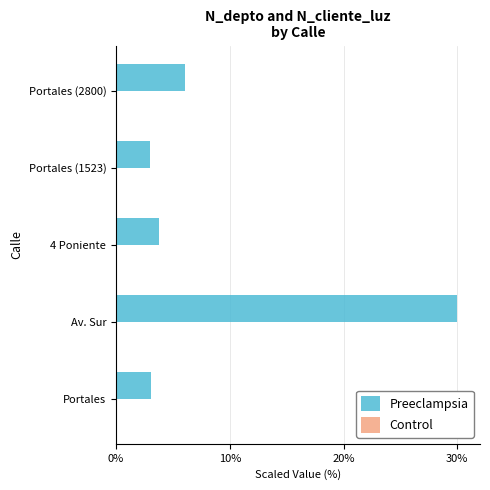

The value of Preeclampsia at Portales (2800) is 6.0. True or false?

True